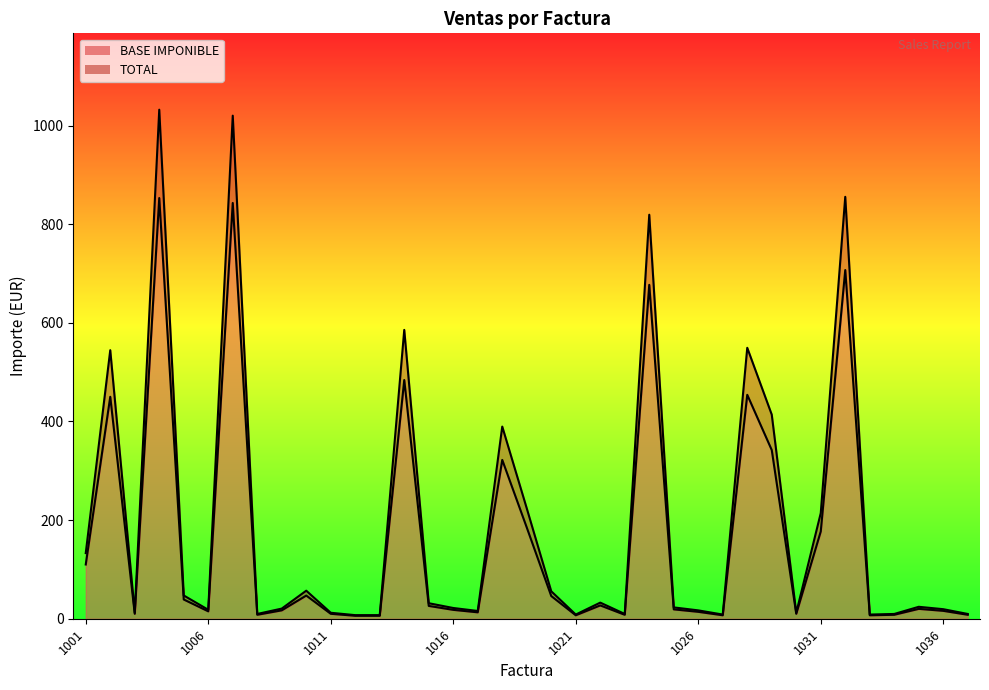

At which category is the sum across all series the highest?

1004